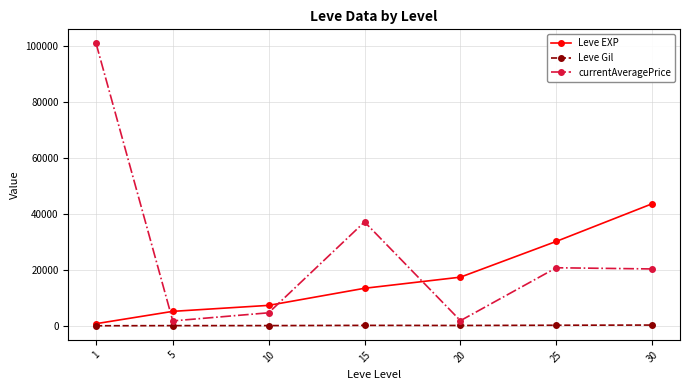

What is the greatest value displayed?

101026.7